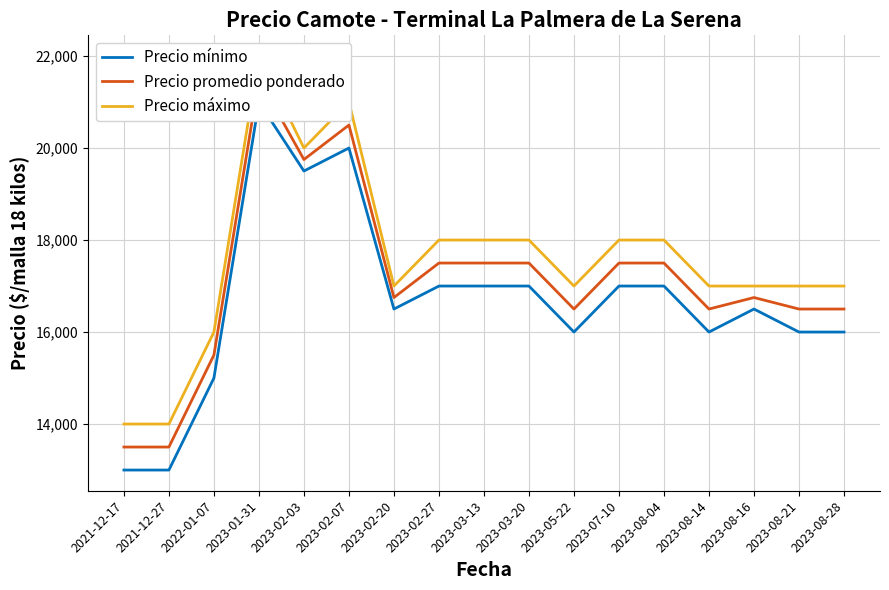

True or false: Precio promedio ponderado and Precio máximo cross at least once.

False